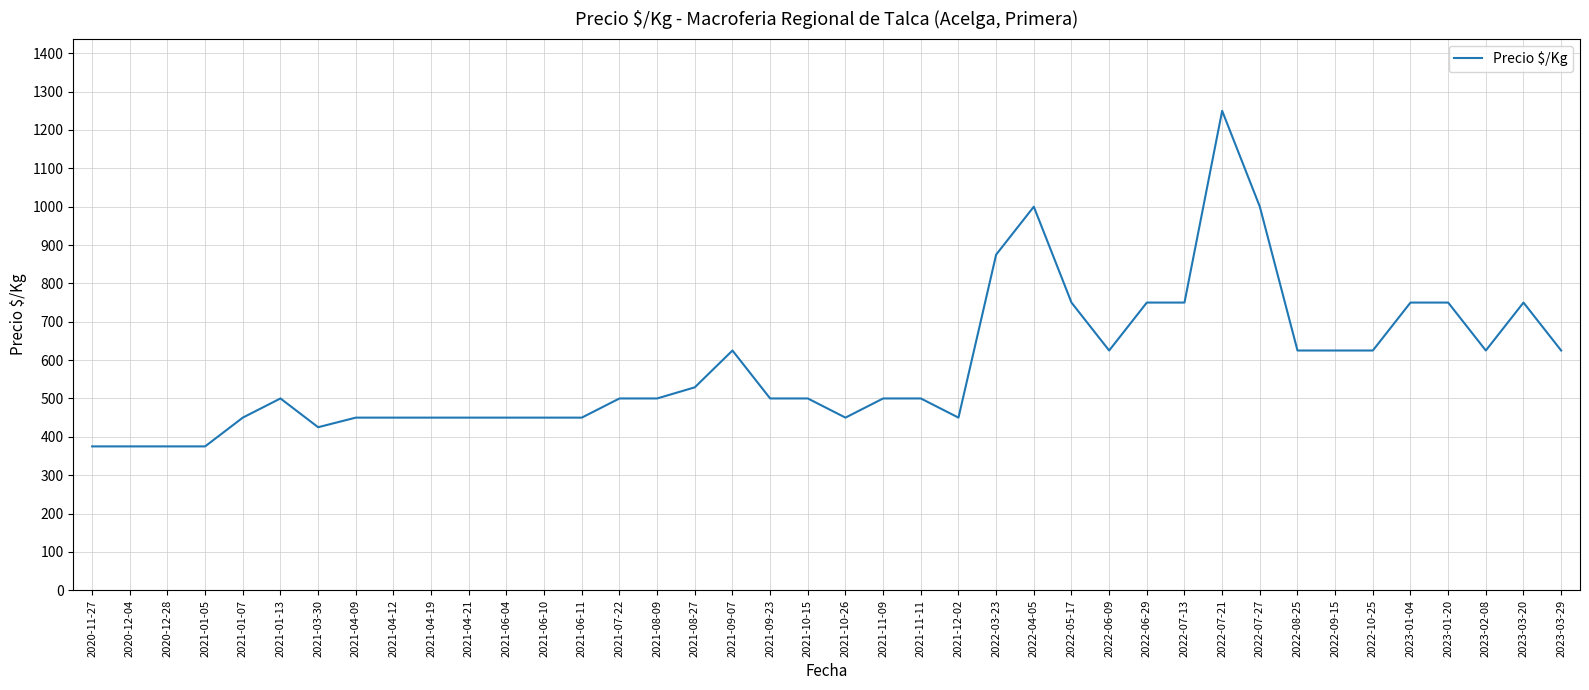

Reading left to right, list all the values displayed in this chart.

375	375	375	375	450	500	425	450	450	450	450	450	450	450	500	500	529	625	500	500	450	500	500	450	875	1000	750	625	750	750	1250	1000	625	625	625	750	750	625	750	625